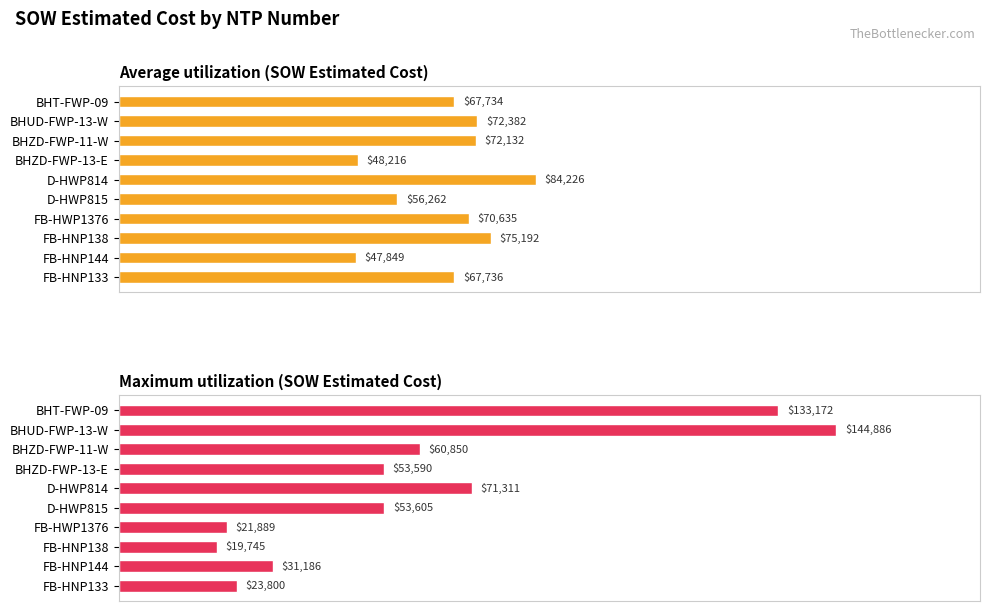

At how many categories does at least one series exceed 65057?

7